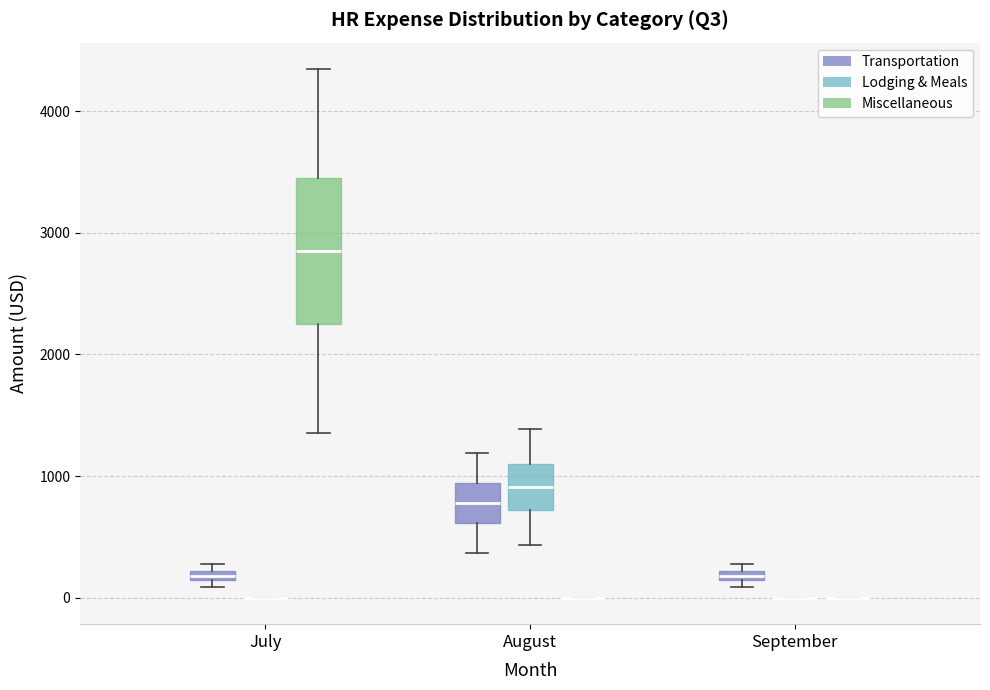

Comparing the boxes themselves (not the whiskers), which one is the tallest?

July (Miscellaneous)